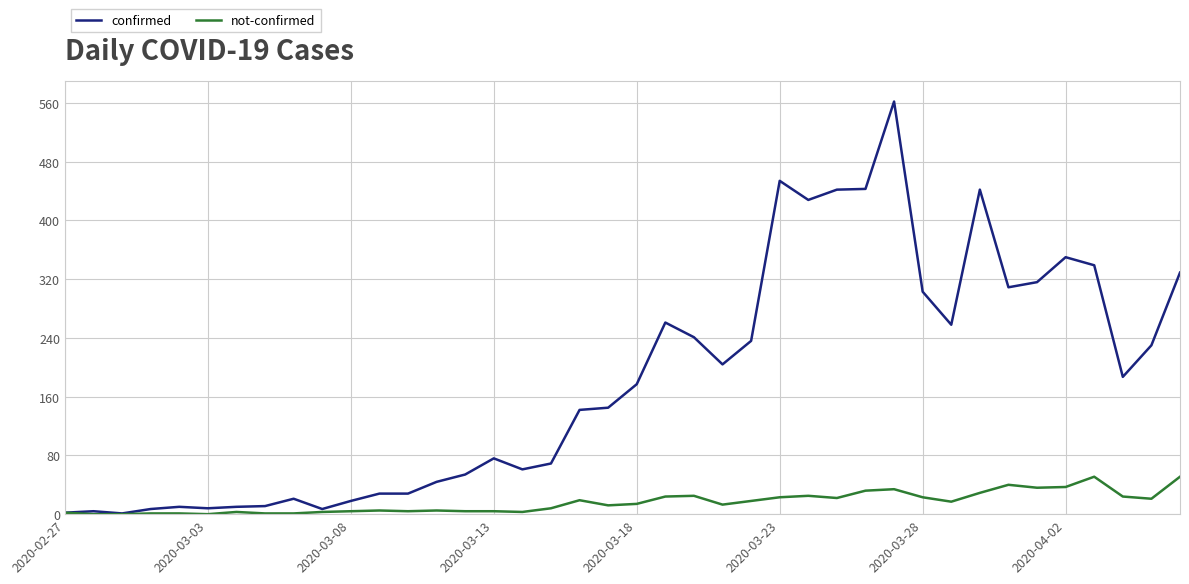

Which series has the largest total across all categories?

confirmed